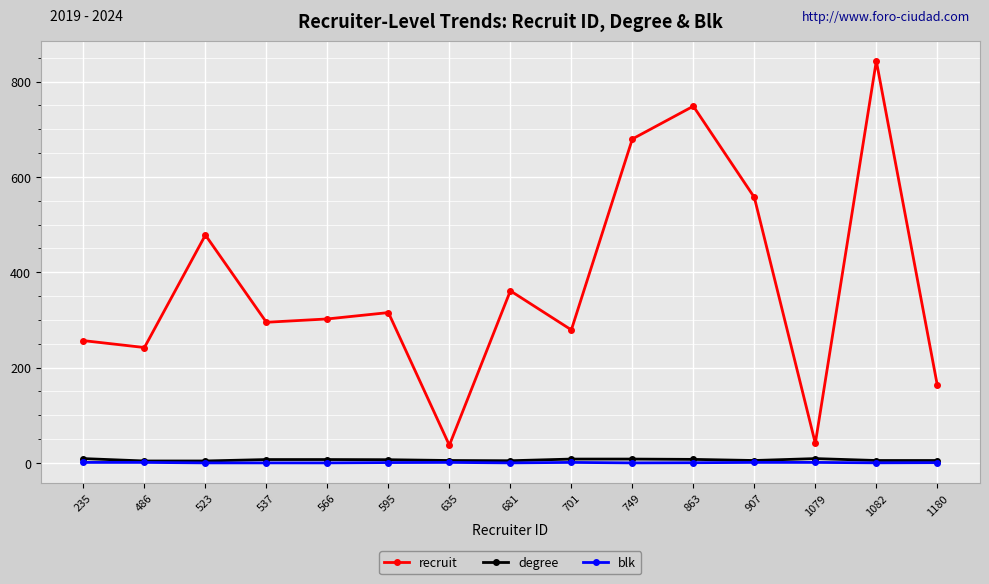

Count the degree values in the range 5 to 8.

10